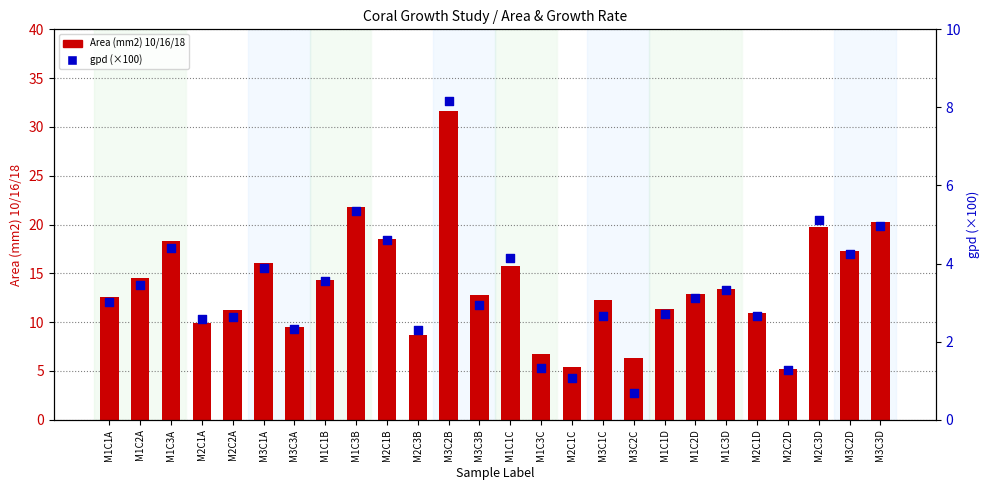

At which category is the sum across all series the highest?

M3C2B